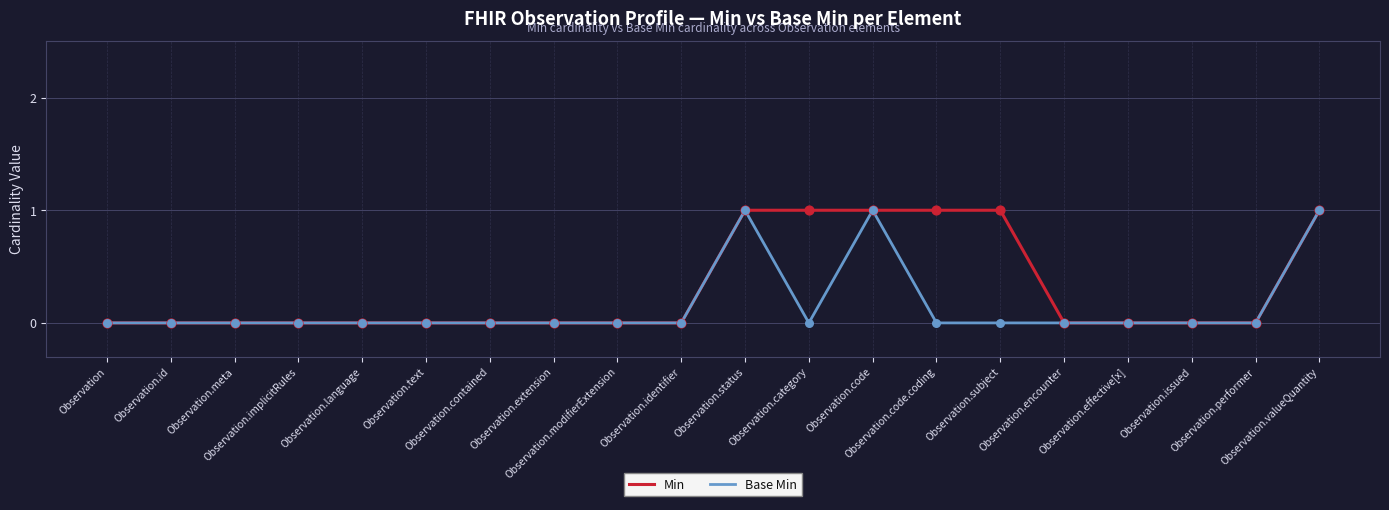

Which series has the largest total across all categories?

Min